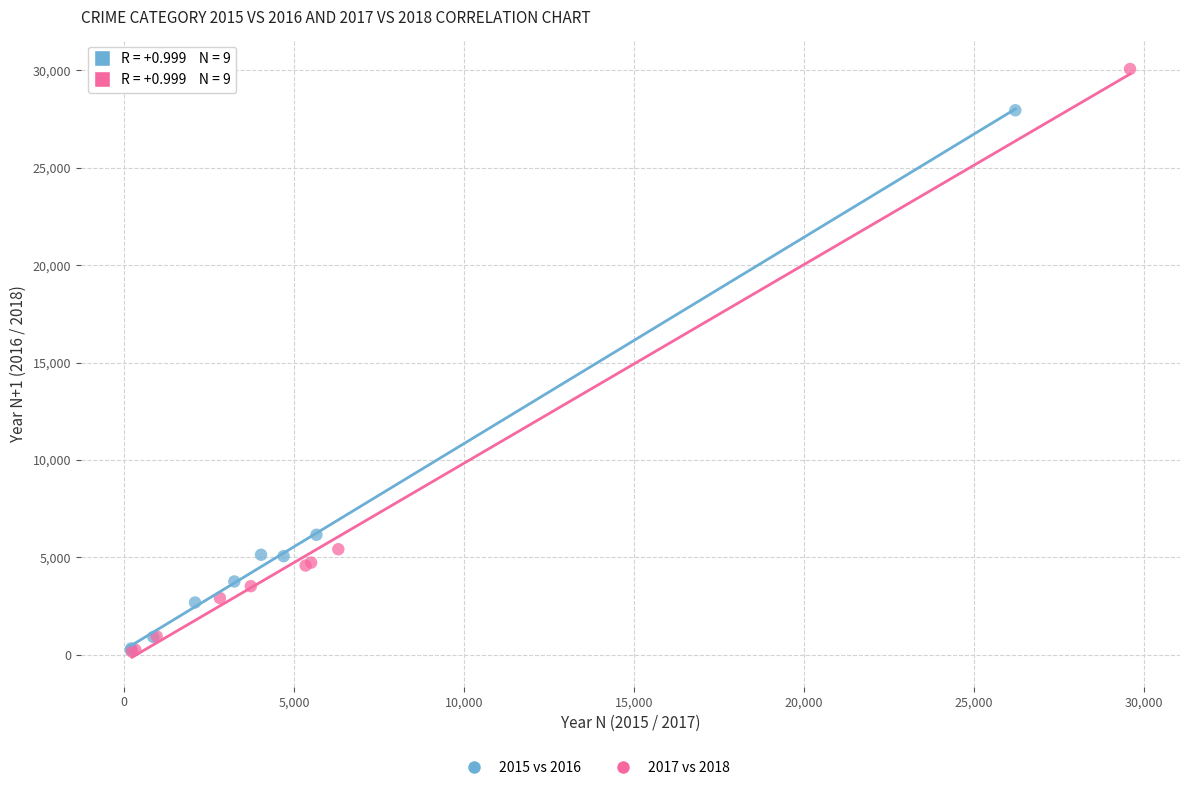

Which series has the widest spread of Y values?

2017 vs 2018